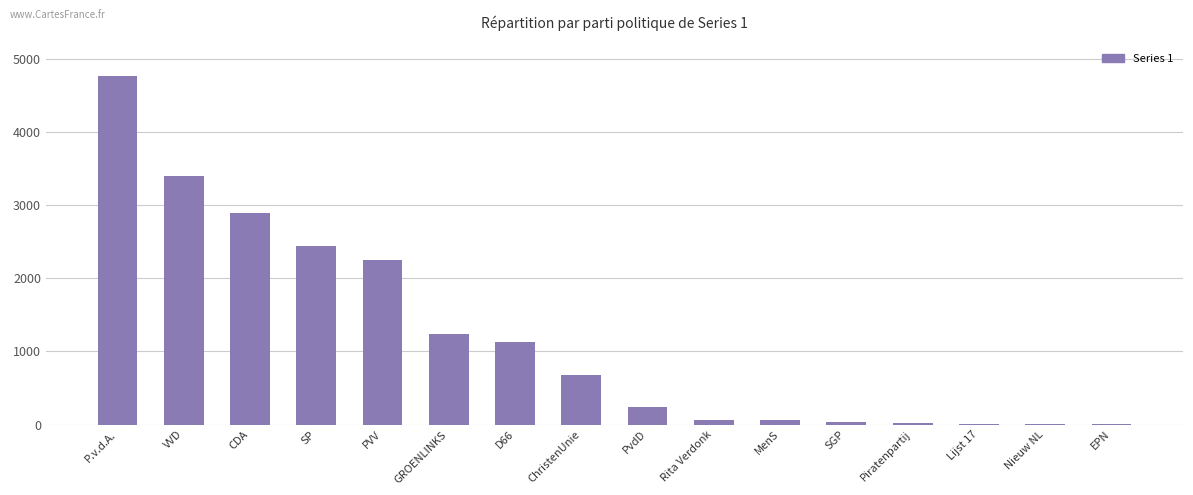

What is the change in value from D66 to ChristenUnie?

-453